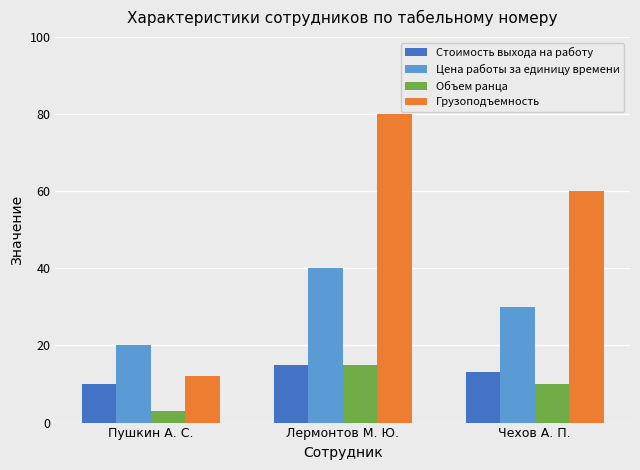

Which series changed the most between Лермонтов М. Ю. and Чехов А. П.?

Грузоподъемность